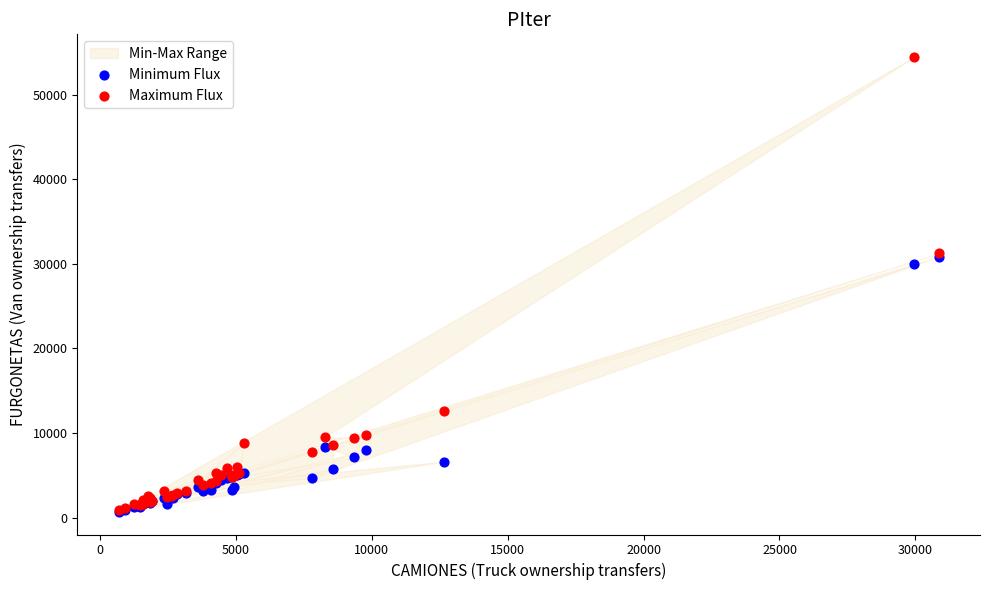

Which series reaches the maximum Y coordinate?

Maximum Flux